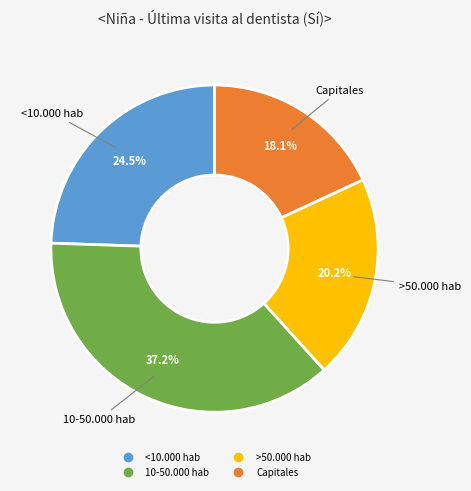

How many segments does this pie chart have?

4